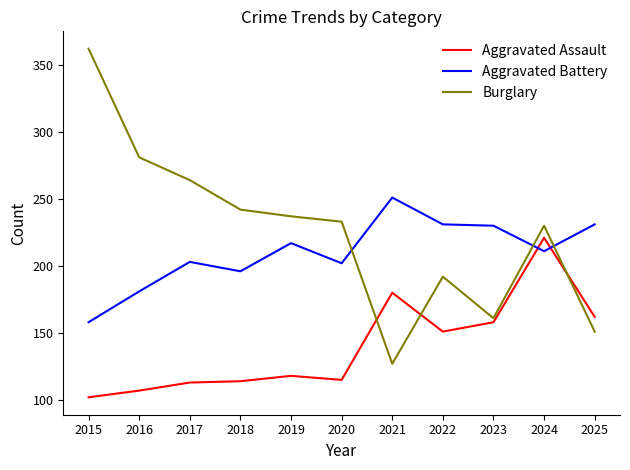

List the series in order of their overall mean, lowest first.

Aggravated Assault, Aggravated Battery, Burglary